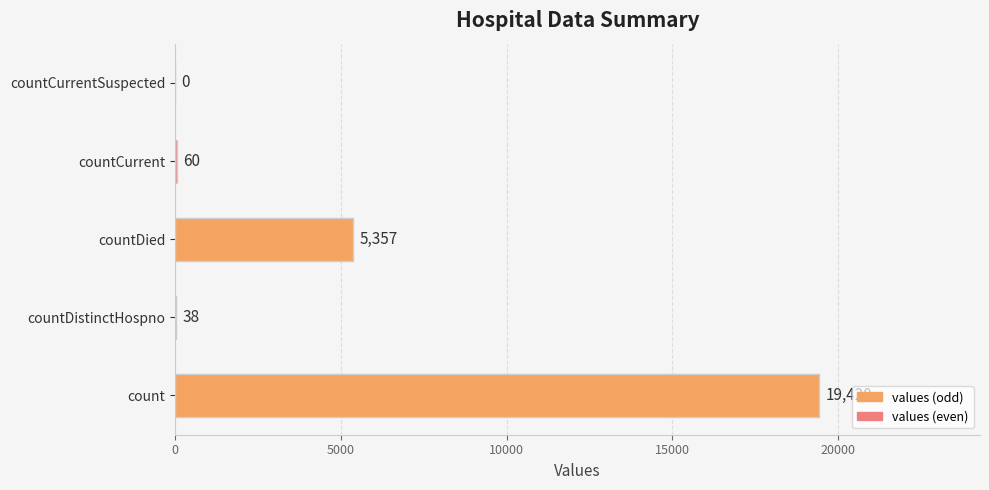

Reading top to bottom, what are all the values shown in this chart?

countCurrentSuspected=0	countCurrent=60	countDied=5357	countDistinctHospno=38	count=19420